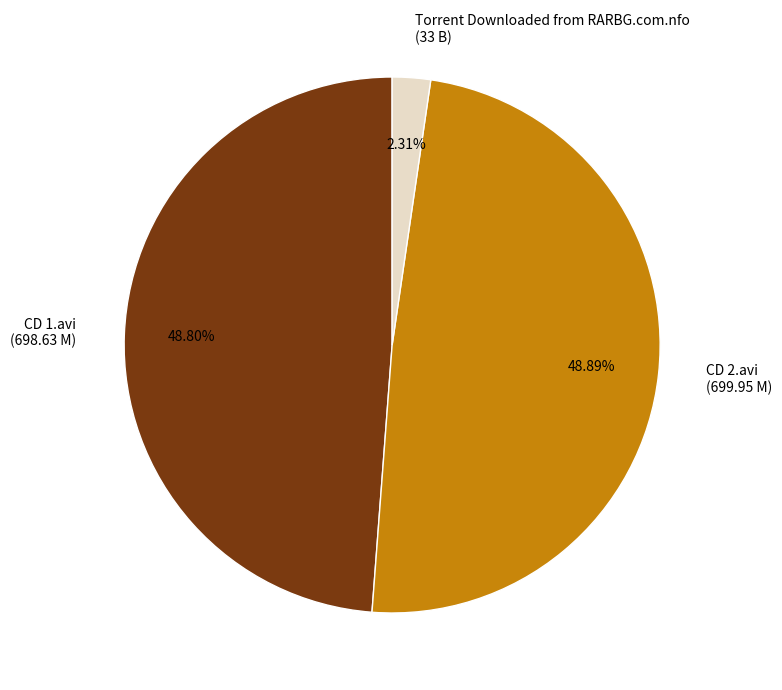

How many slices are in this pie chart?

3